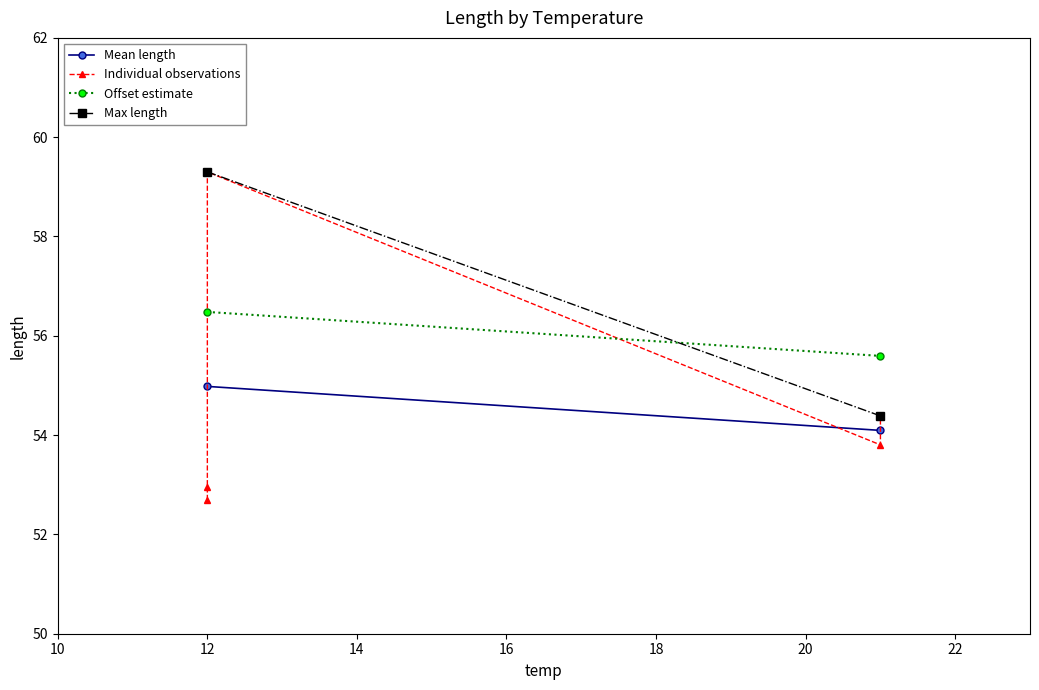

List the labels in order of value, smallest first.

12, 12, 21, 21, 12